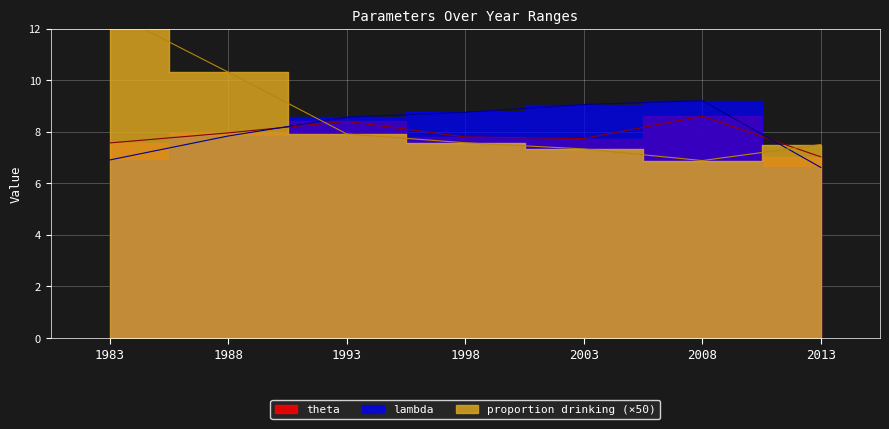

How many values in the lambda series exceed 8?

4